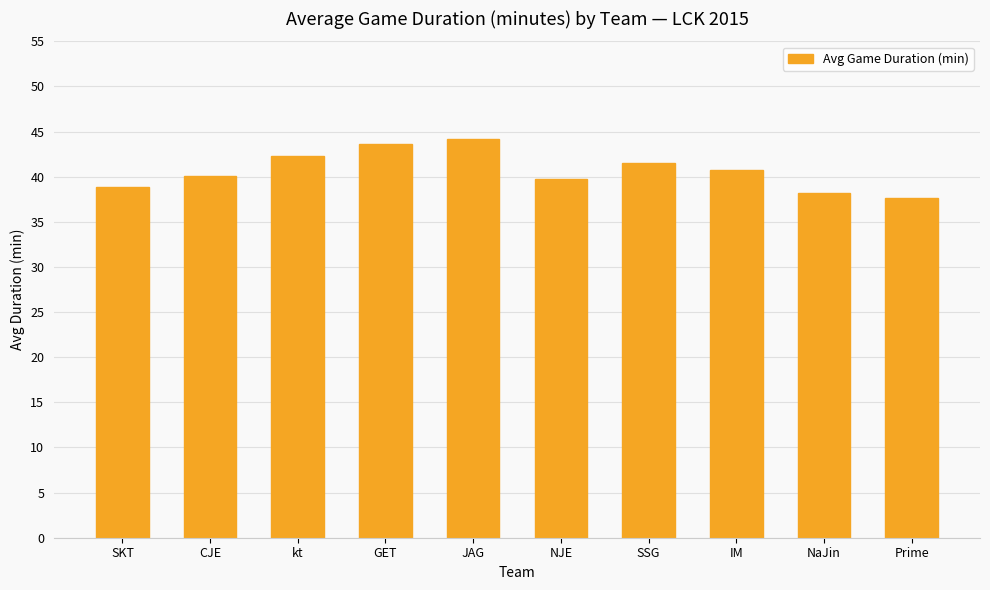

What is the ratio of the value at SSG to the value at GET?

1.0